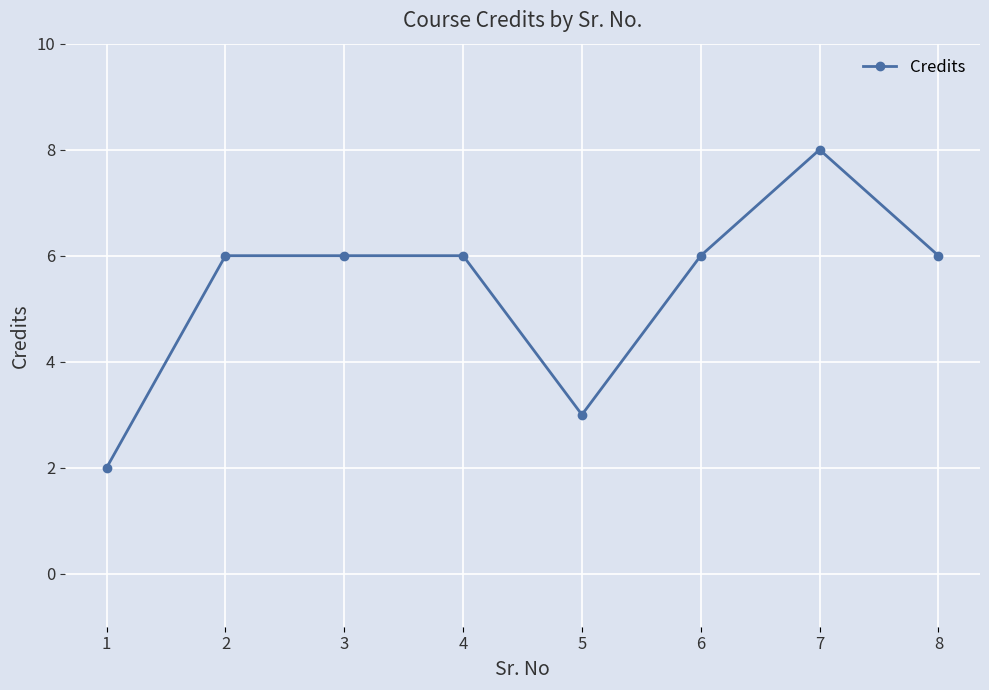

True or false: the data has more than 0 interior local peaks.

True